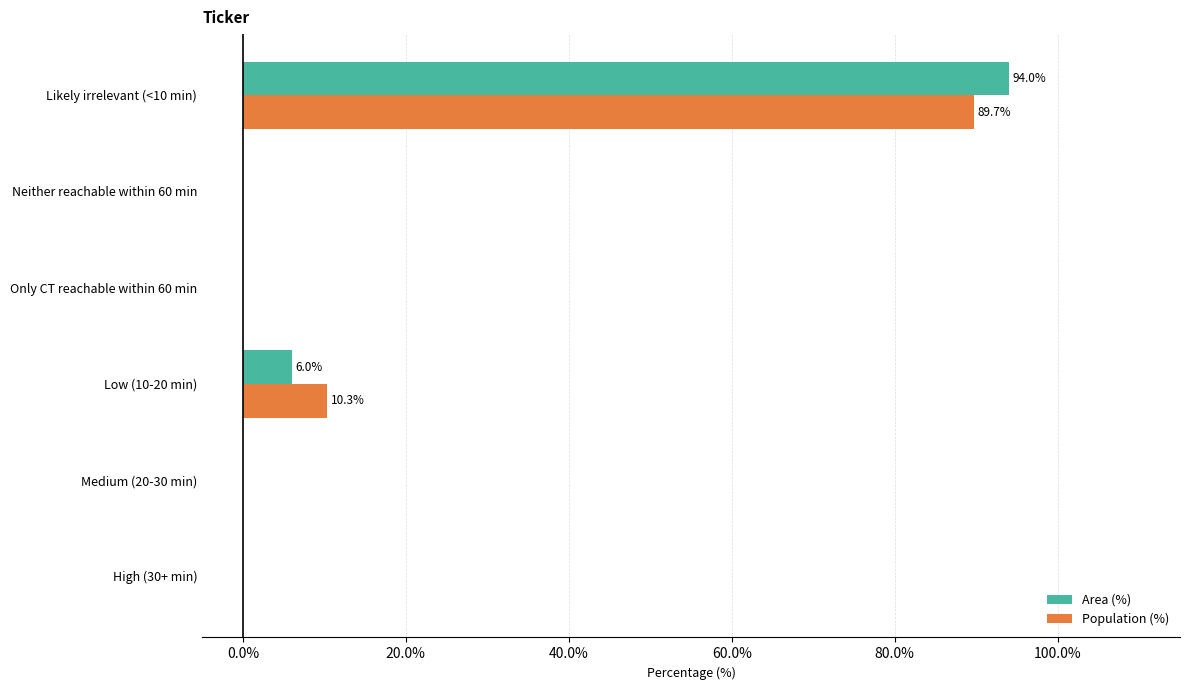

The value of Area (%) at Low (10-20 min) is 9.9. True or false?

False